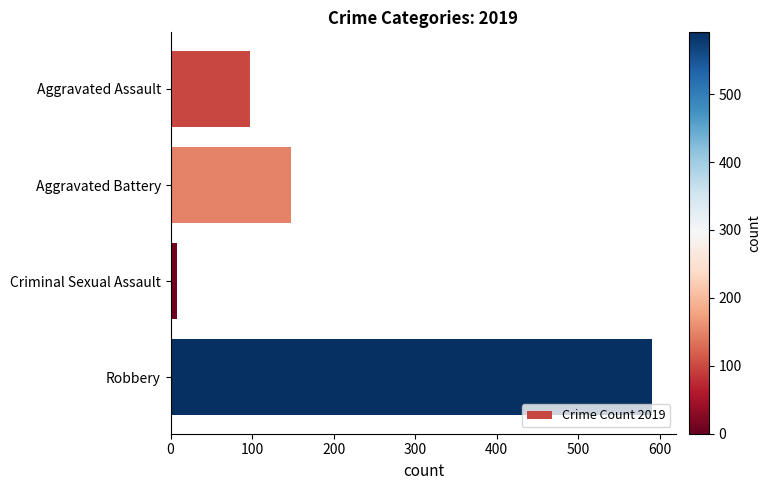

Where is the data nearest to the value 299?

Aggravated Battery